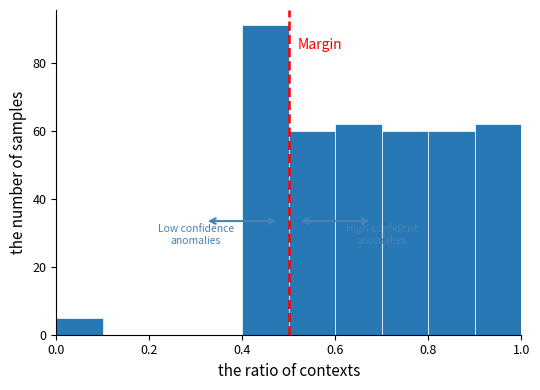

How tall is the bar that spans 0.6 to 0.7 on the x-axis? The values are not printed on the chart, so give them approximately, as read against the axis.

62